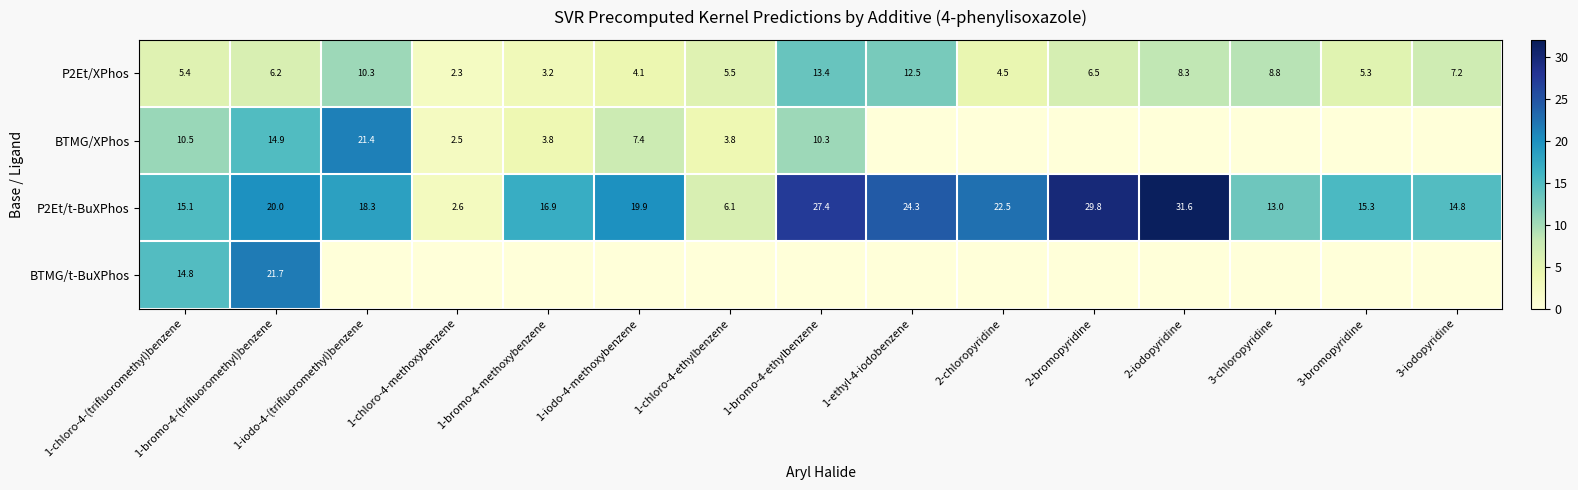

What is the total value across all series at 3-bromopyridine?

20.5